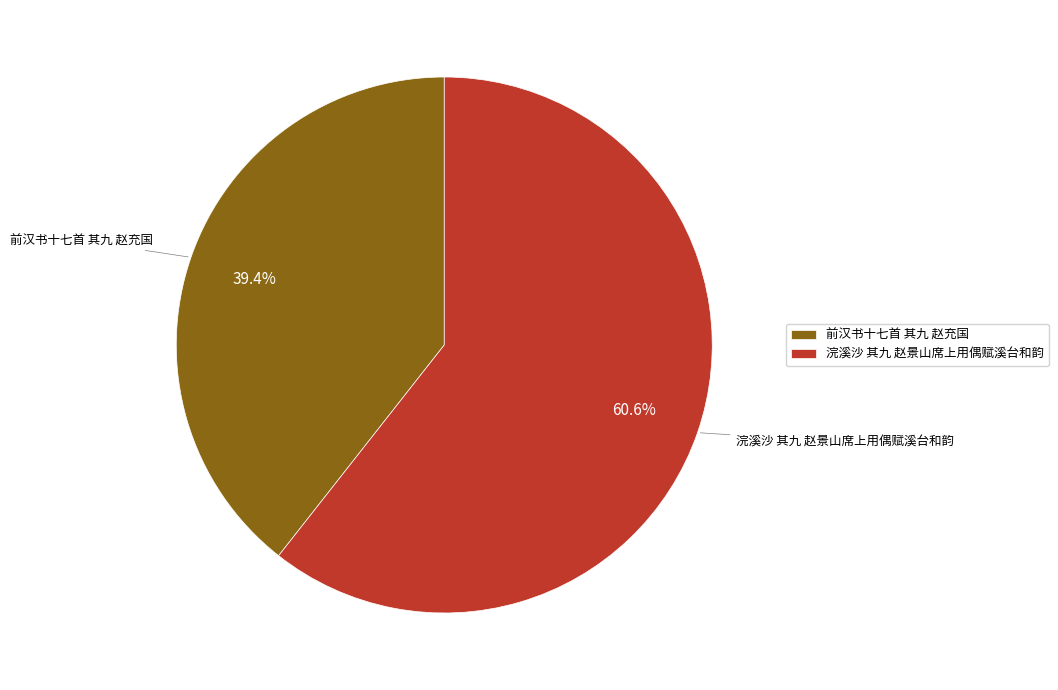

To the nearest percent, what is the average slice percentage?

50%